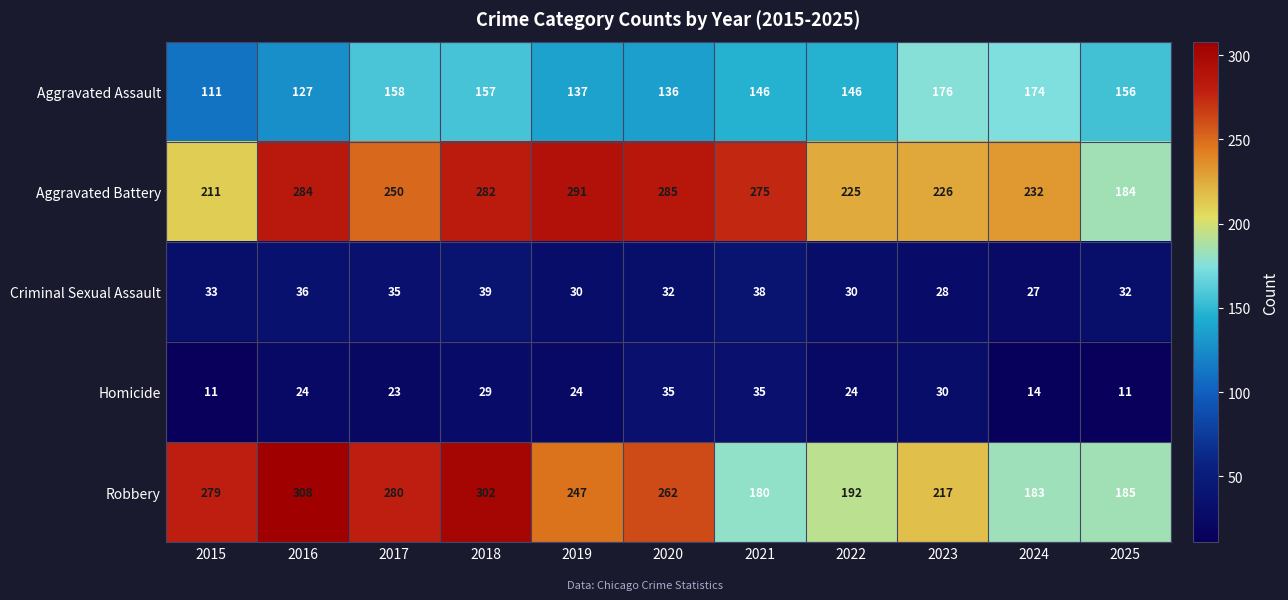

What value does the Aggravated Assault series have at 2023?

176